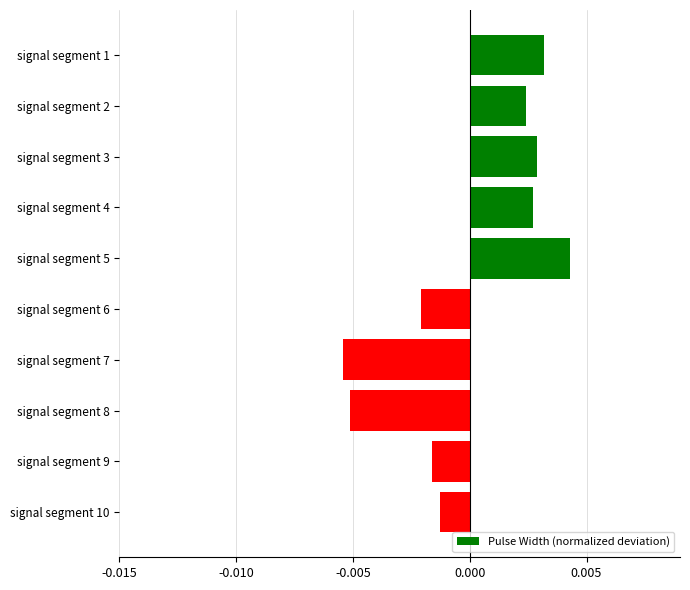

At which label is the value closest to 0?

signal segment 10